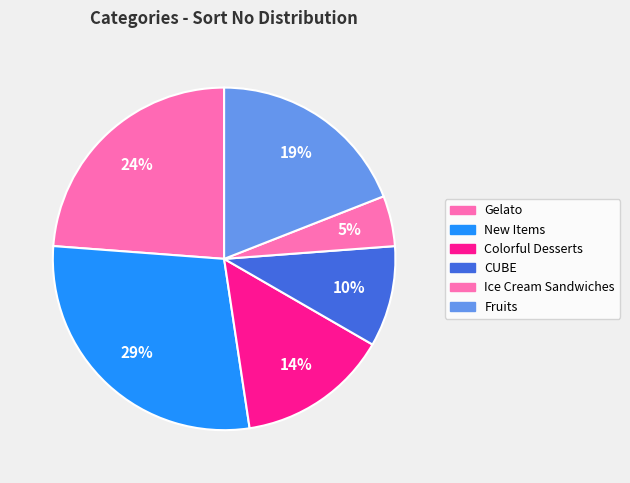

To the nearest percent, what portion does Colorful Desserts represent?

14%